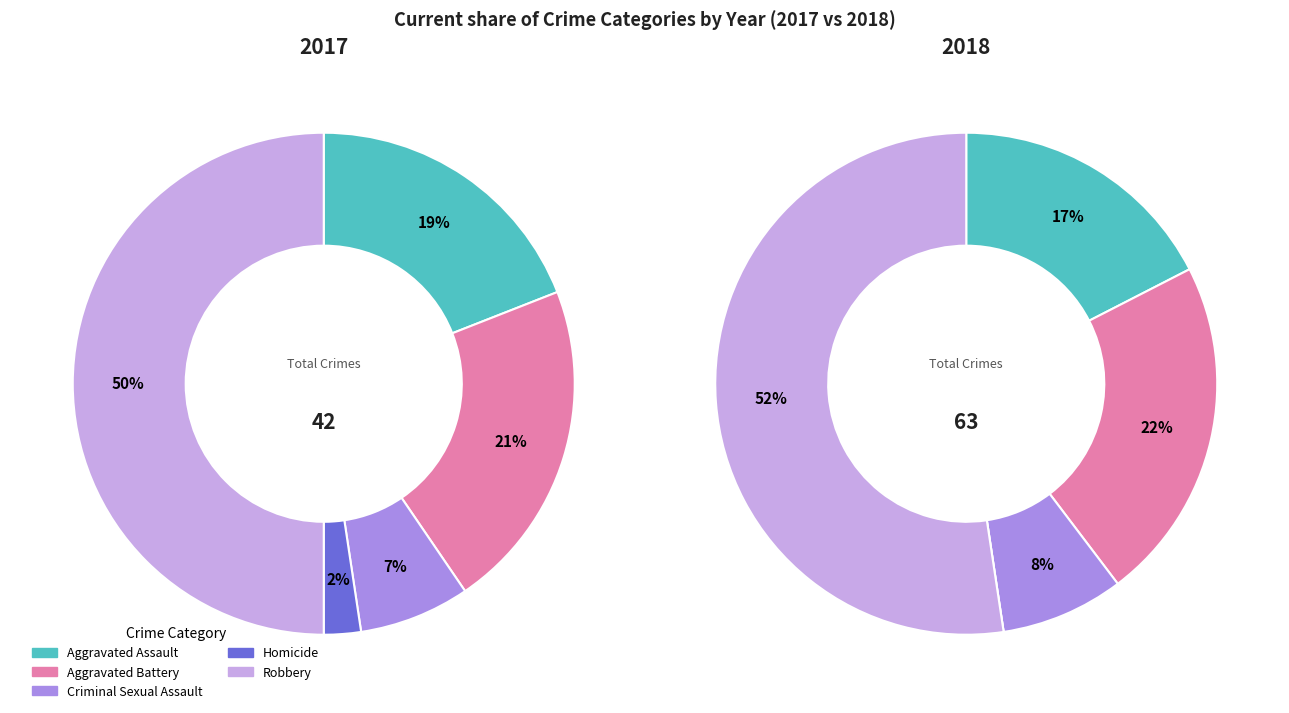

Which category has the biggest portion of the pie?

Robbery